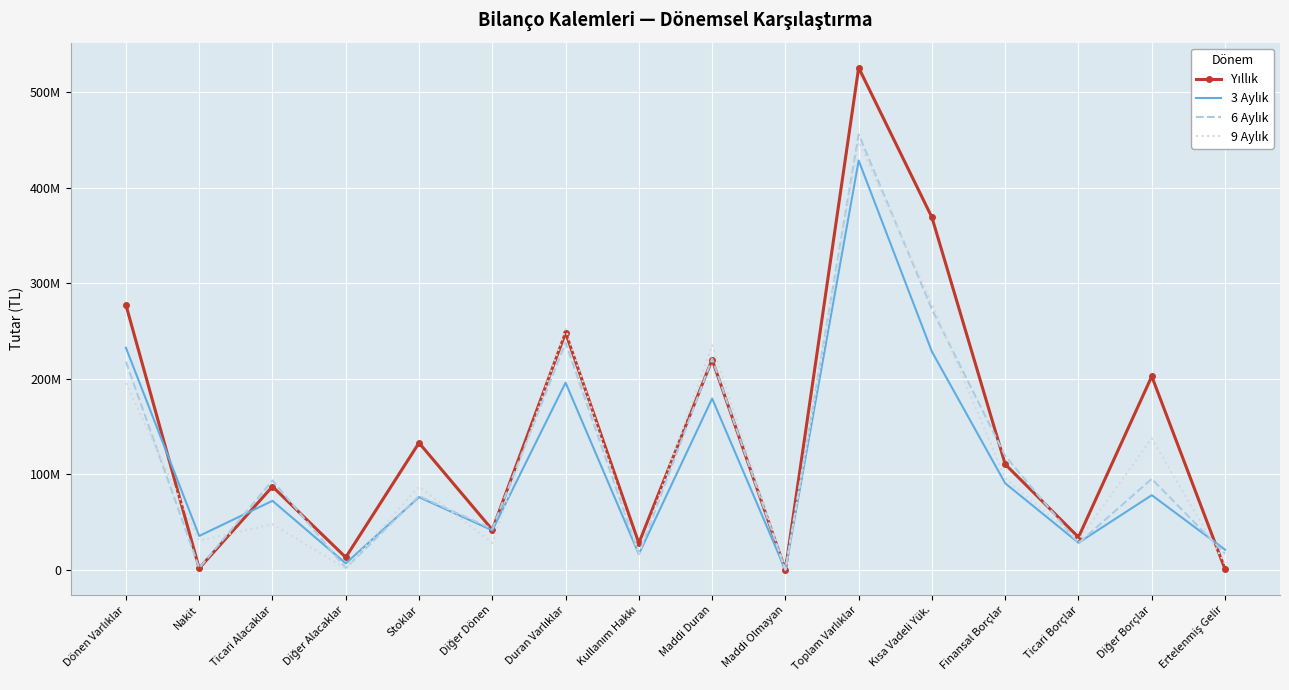

Rank the categories by 6 Aylık value from lowest to highest.

Maddi Olmayan, Nakit, Diğer Alacaklar, Kullanım Hakkı, Ertelenmiş Gelir, Ticari Borçlar, Diğer Dönen, Stoklar, Ticari Alacaklar, Diğer Borçlar, Finansal Borçlar, Dönen Varlıklar, Maddi Duran, Duran Varlıklar, Kısa Vadeli Yük., Toplam Varlıklar